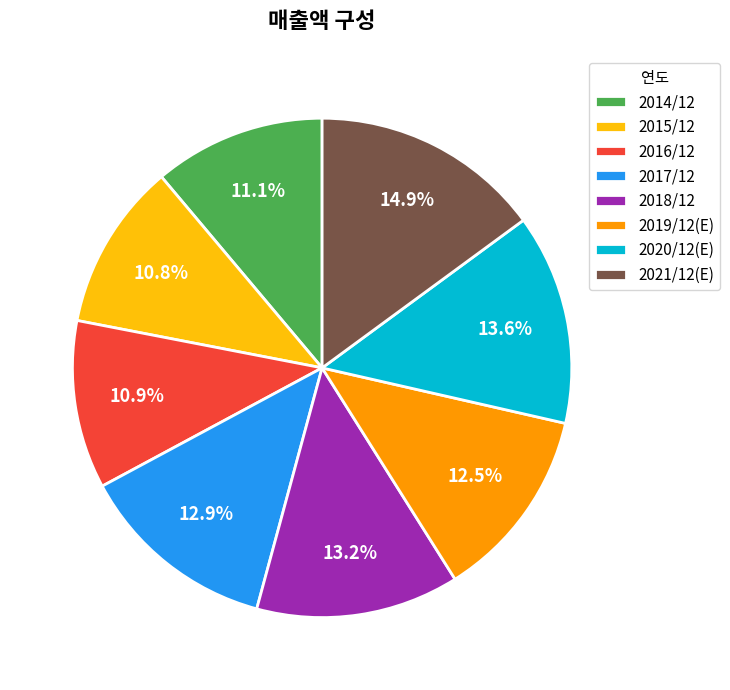

To the nearest percent, what percentage of the pie is 2018/12?

13%